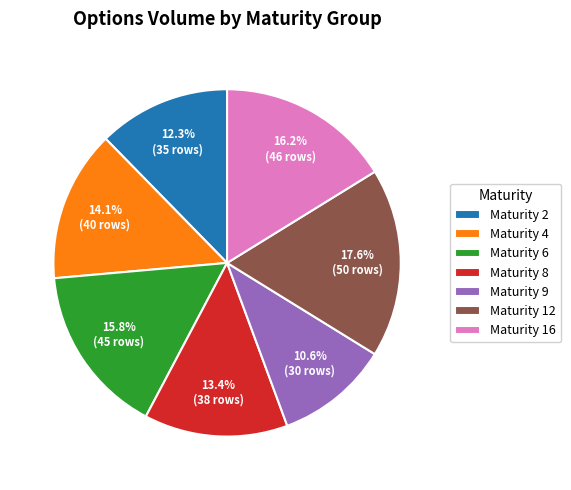

Is there a majority slice in this chart?

No